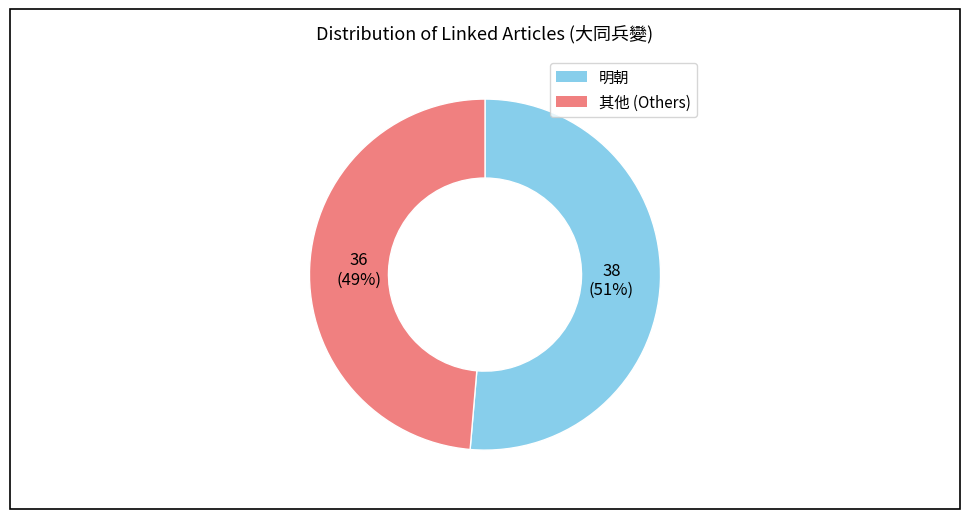

What is the majority slice?

明朝